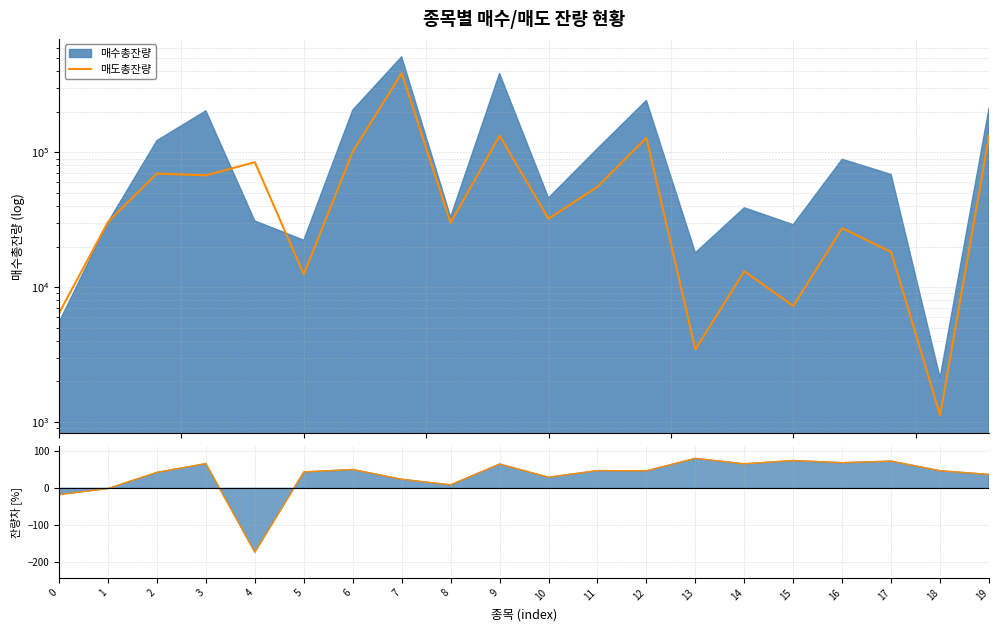

How many interior local valleys does the 매도총잔량 series have?

7